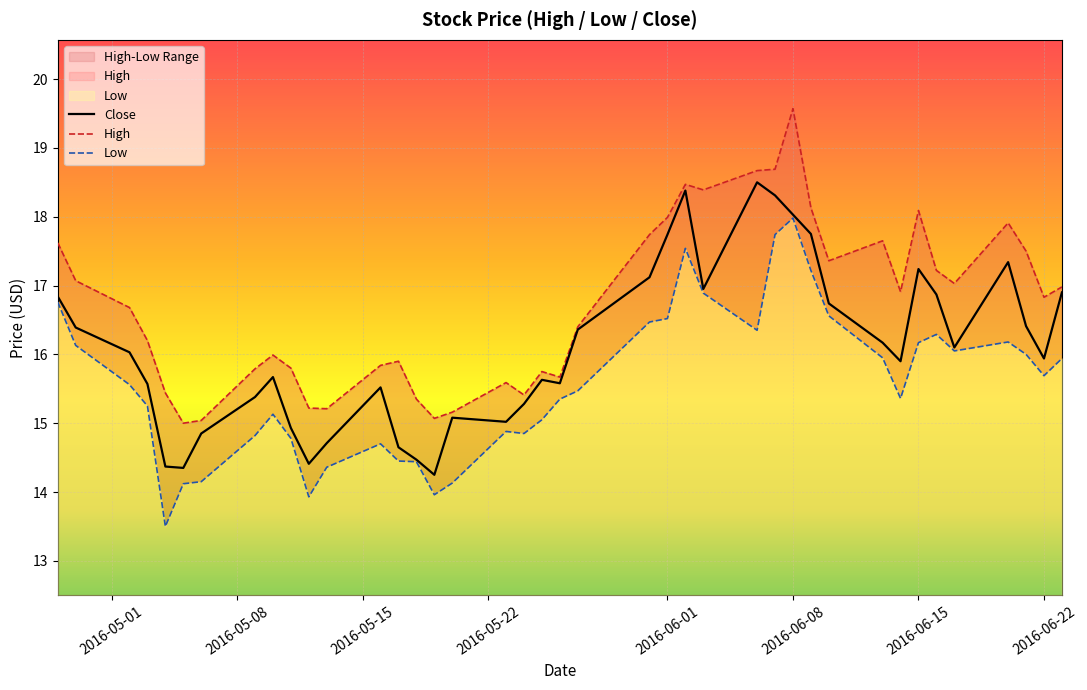

What is the approximate value of High at High?

17.6